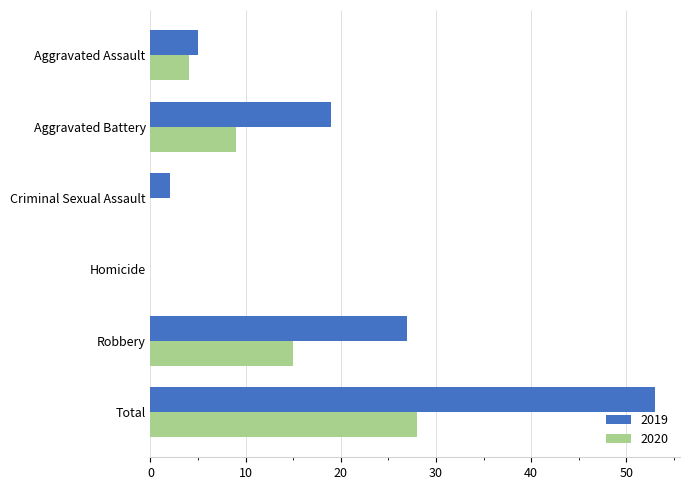

At which label does 2019 reach its peak?

Total